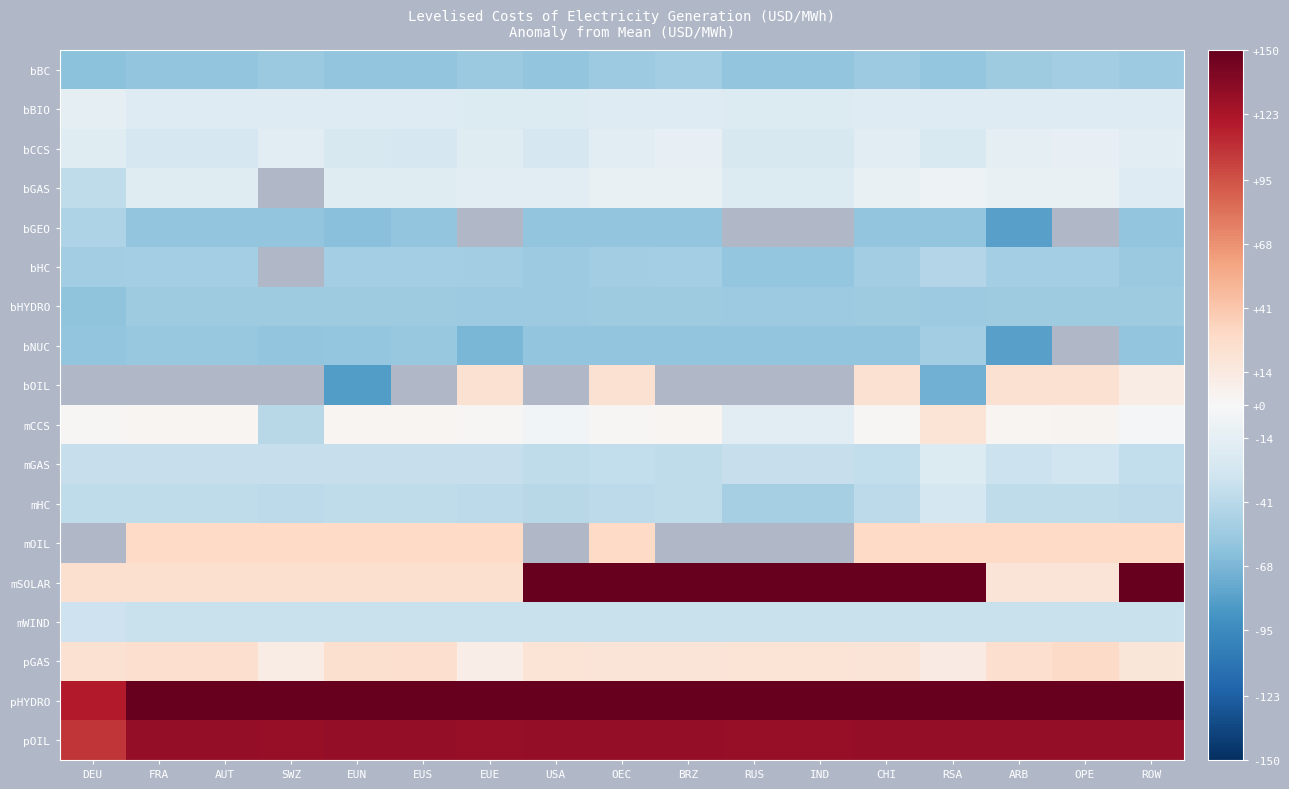

The value of bGAS at IND is -36.9. True or false?

False